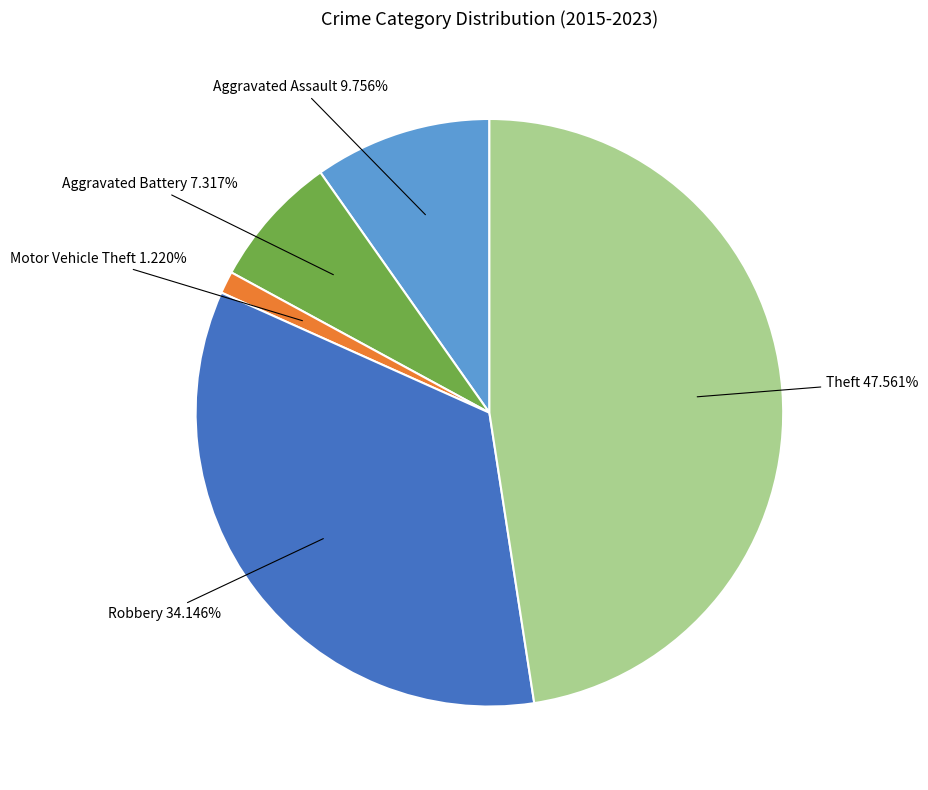

Is there a majority slice in this chart?

No